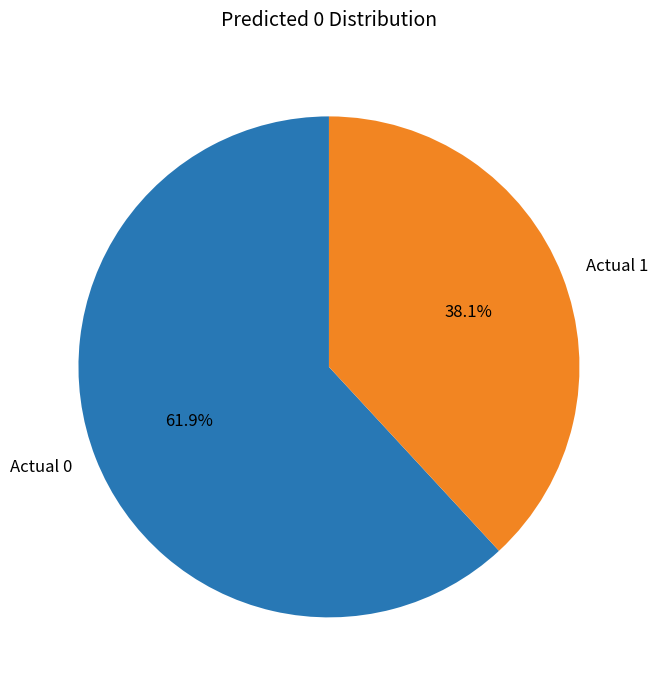

Which category accounts for the majority?

Actual 0